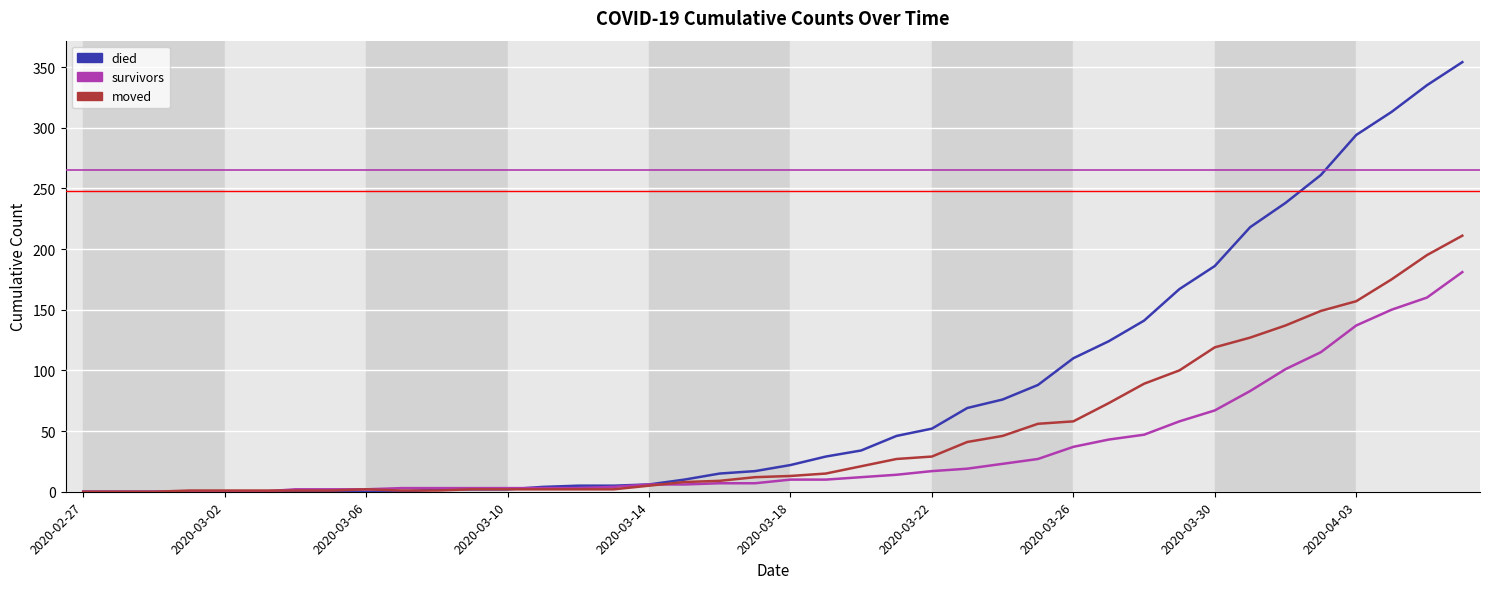

How many values in the died series are below 22?

20